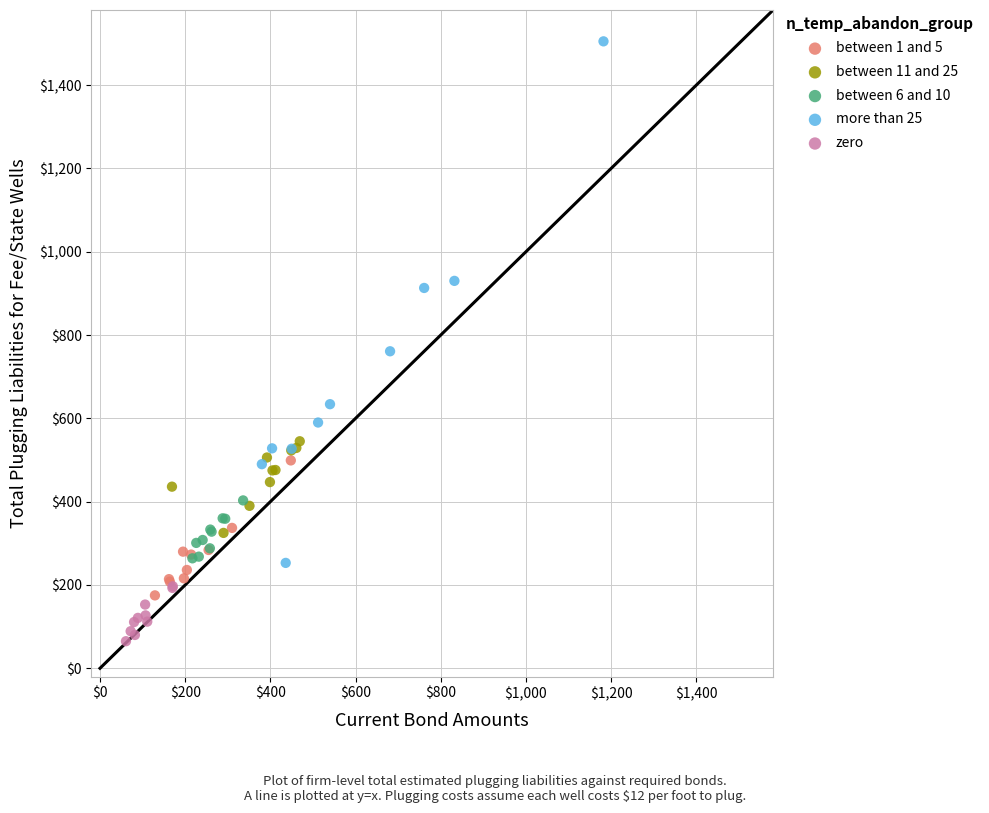

Which series has the largest Y range (max minus min)?

more than 25